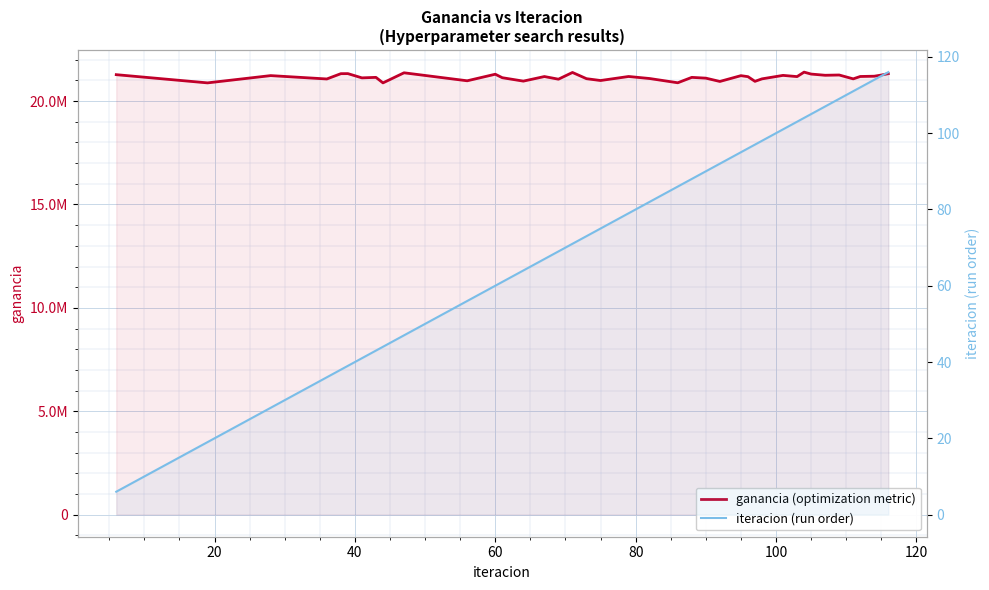

True or false: ganancia (optimization metric) and iteracion (run order) cross at least once.

False